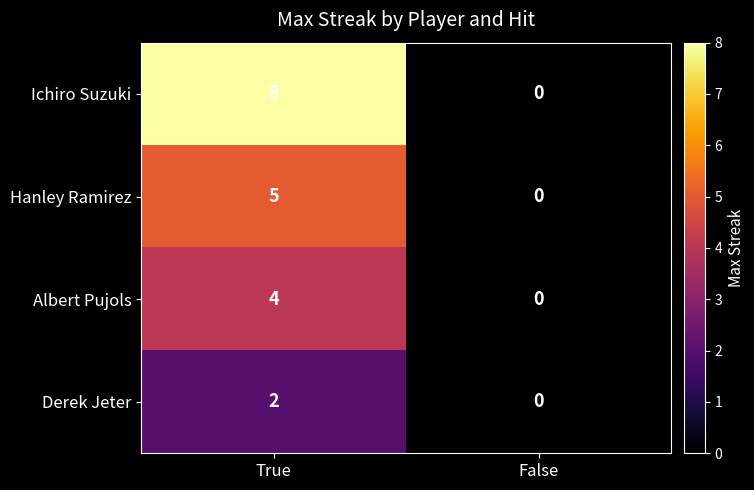

What is the difference between the Hanley Ramirez values at False and True?

5